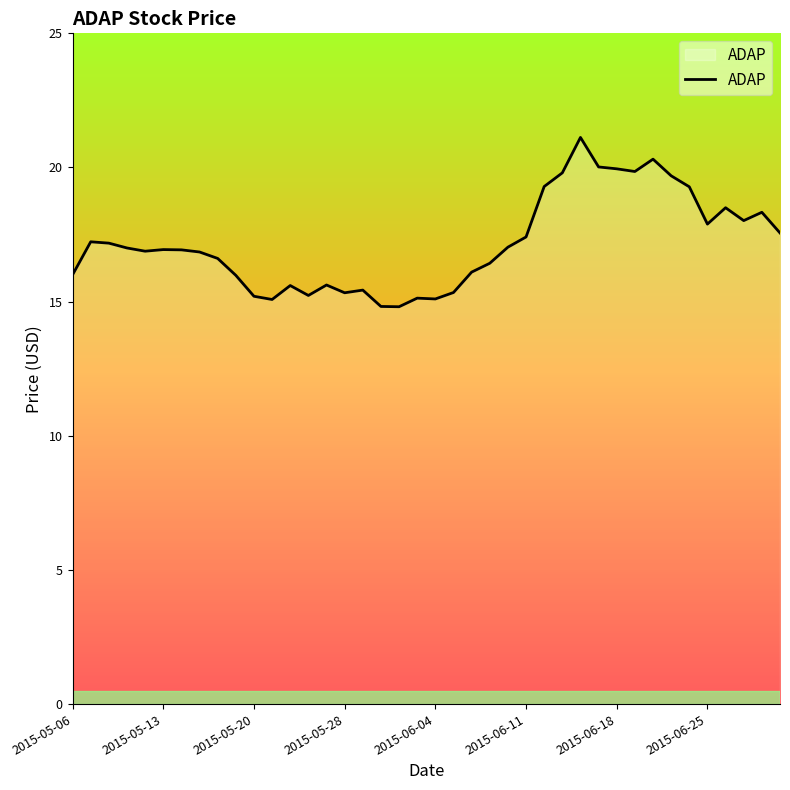

What is the difference between the second highest and minimum values?

5.5